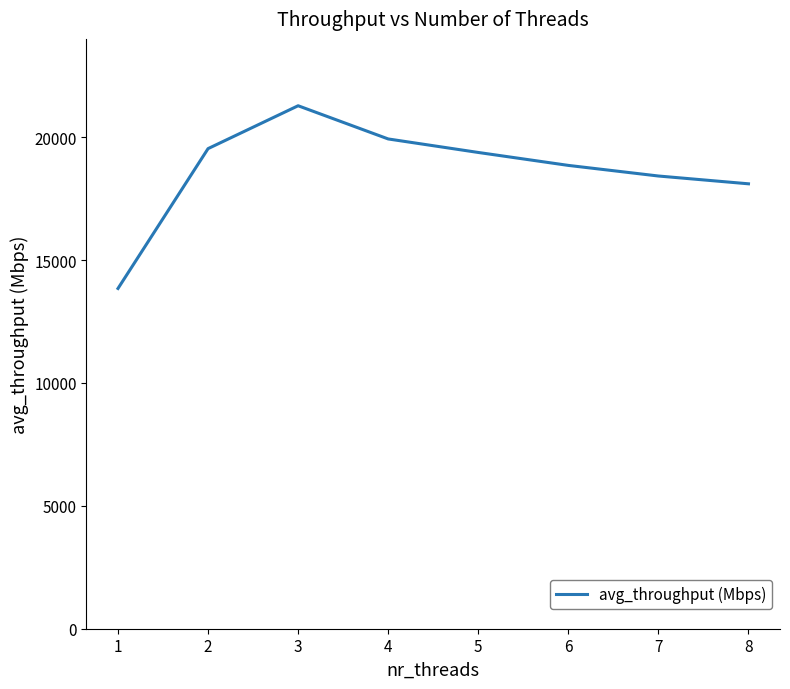

True or false: there are more than 1 points higher than both neighbors.

False